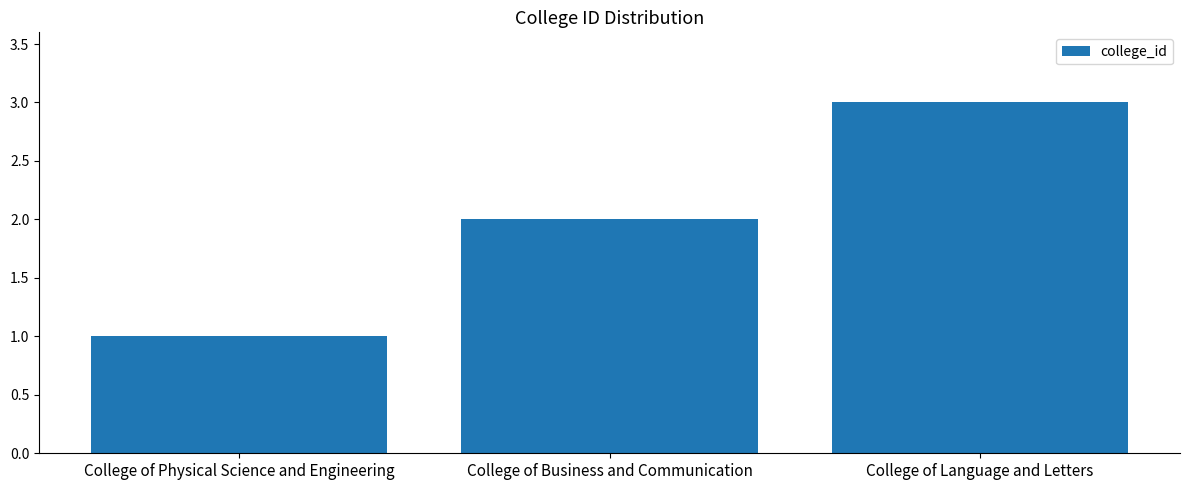

True or false: the data shows 2 at College of Physical Science and Engineering.

False